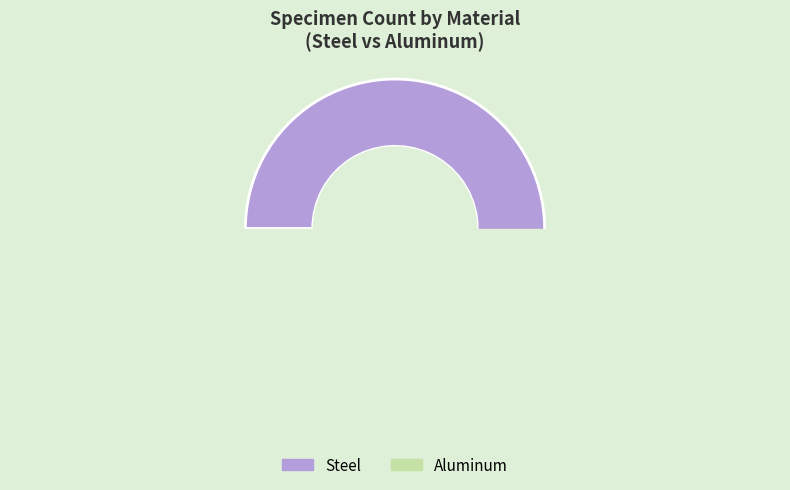

Approximately how many times larger is the value at Steel compared to Aluminum?

1.8